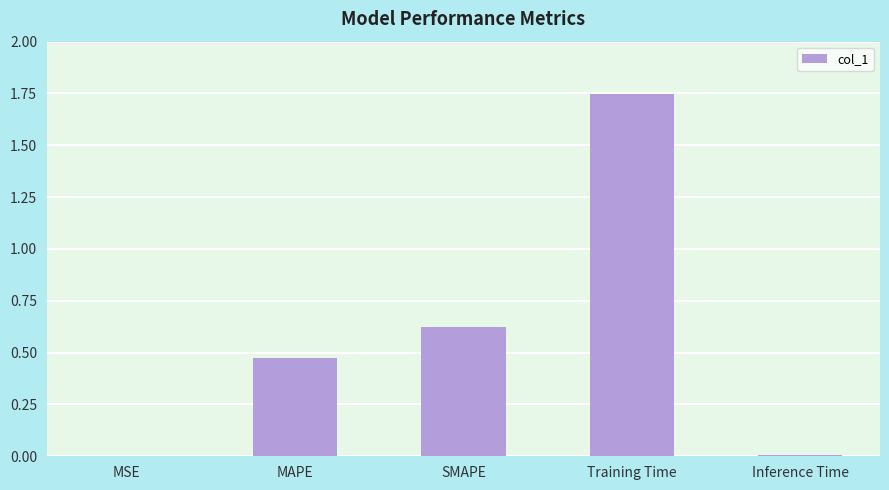

At which category does the chart reach its peak across all series?

Training Time